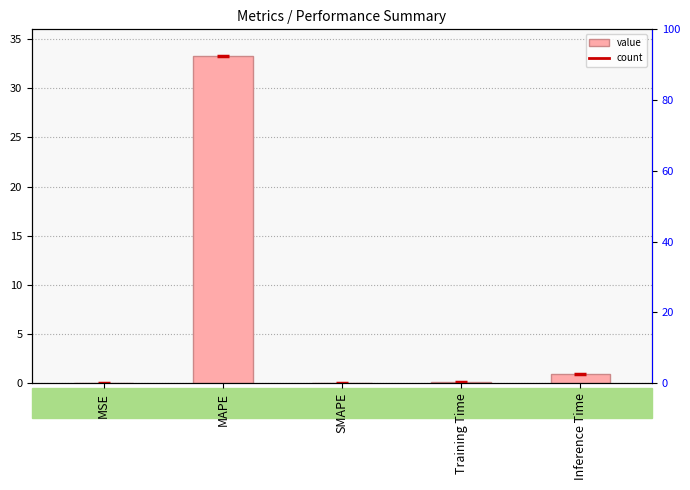

Rank the categories by value from highest to lowest.

MAPE, Inference Time, Training Time, MSE, SMAPE